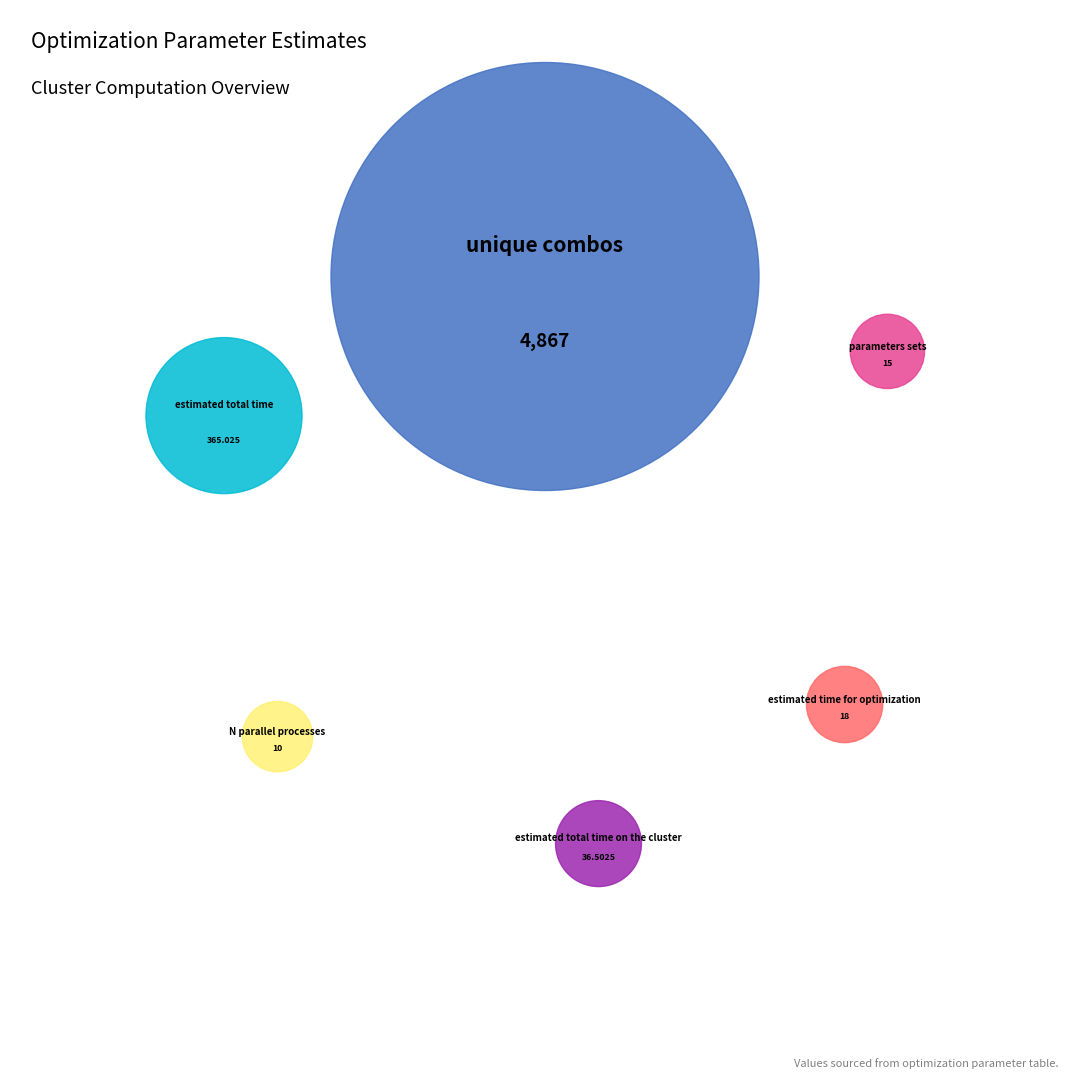

Does estimated time for optimization account for over 50% of the chart?

No